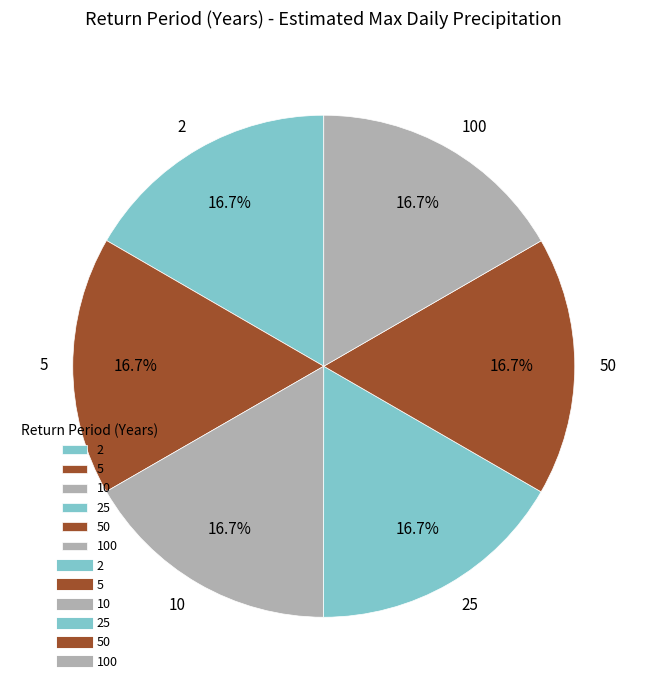

To the nearest percent, what is the combined percentage of 5 and 10?

33%